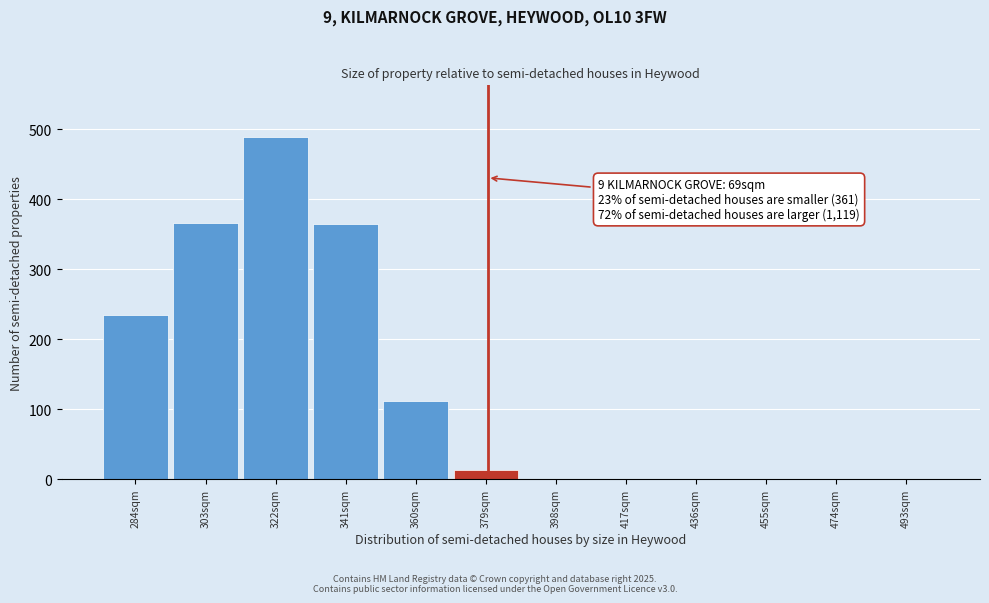

Approximately how many times larger is the value at 284sqm compared to 379sqm?

17.0